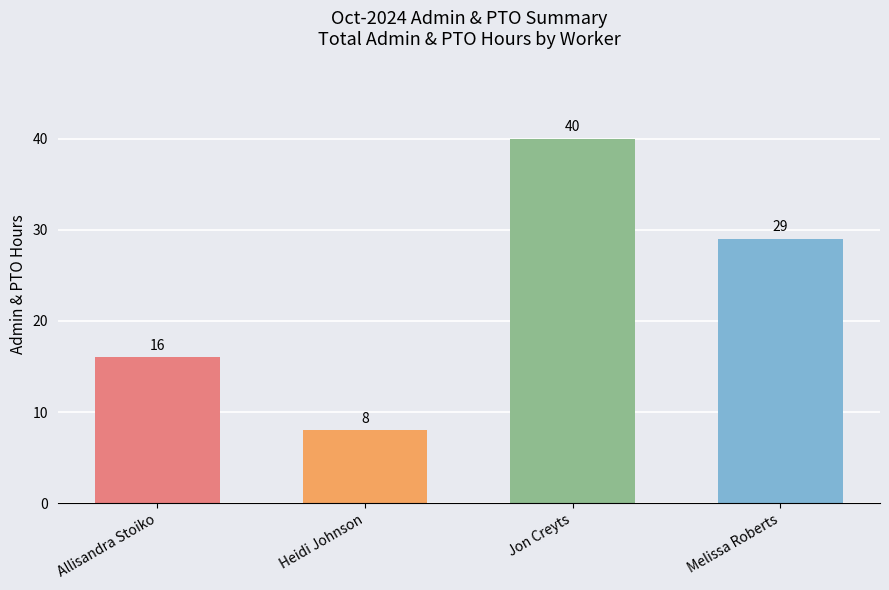

True or false: the data shows 26 at Jon Creyts.

False